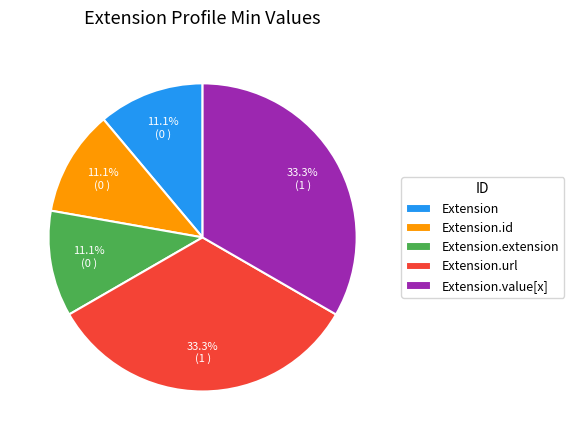

Is Extension.url the majority of the pie?

No